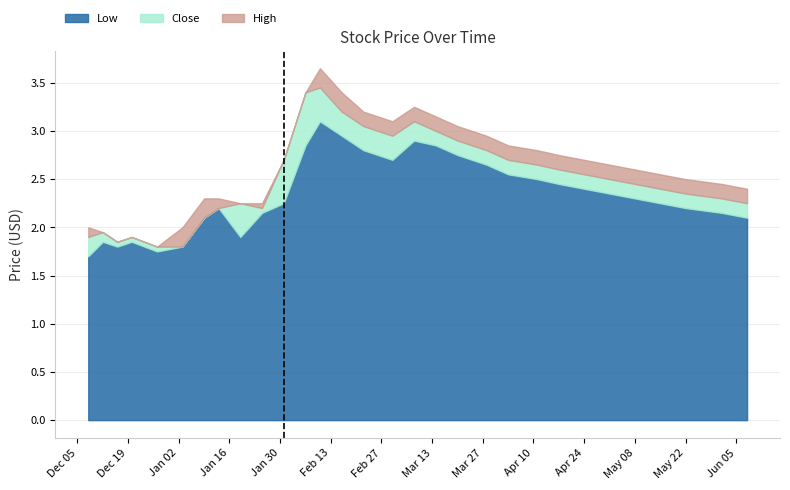

List the series in order of their overall mean, highest first.

High, Close, Low